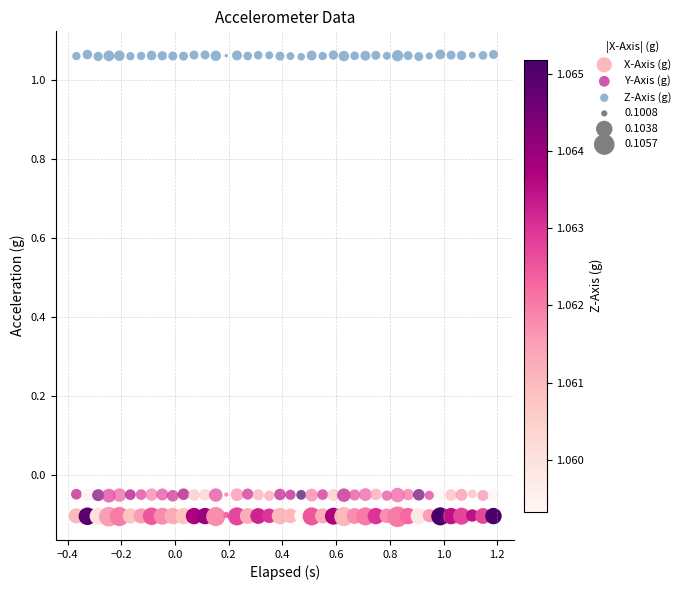

Which series contains the lowest Y value?

X-Axis (g)